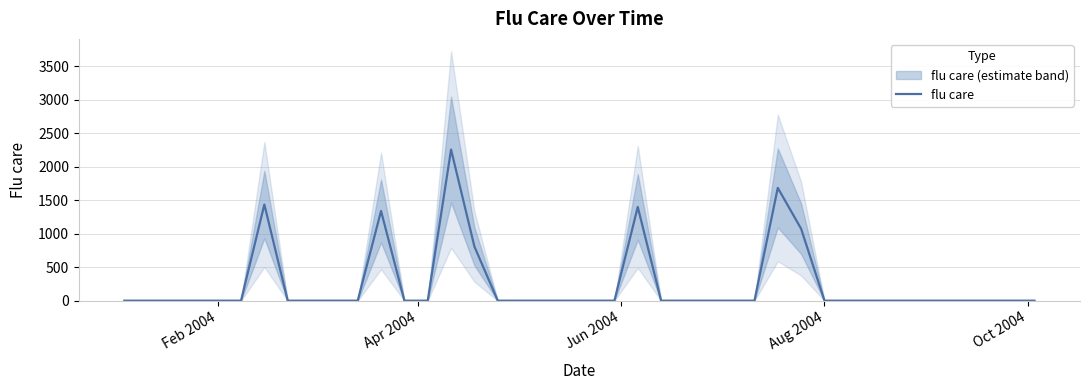

How many values exceed 0?

7